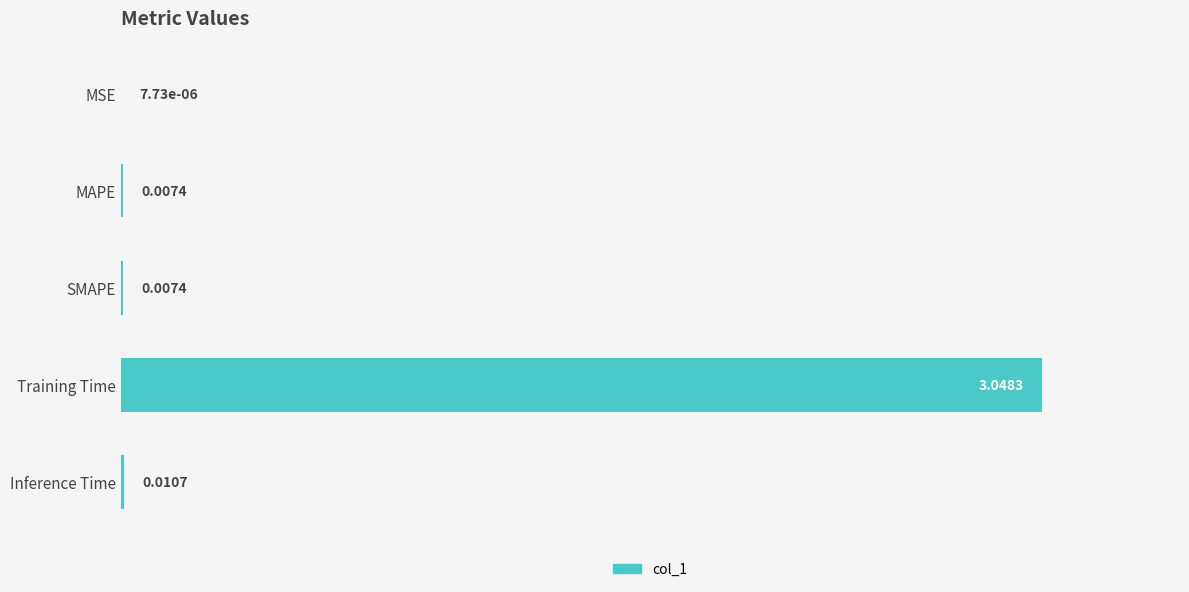

What is the maximum value shown in the chart?

1.0